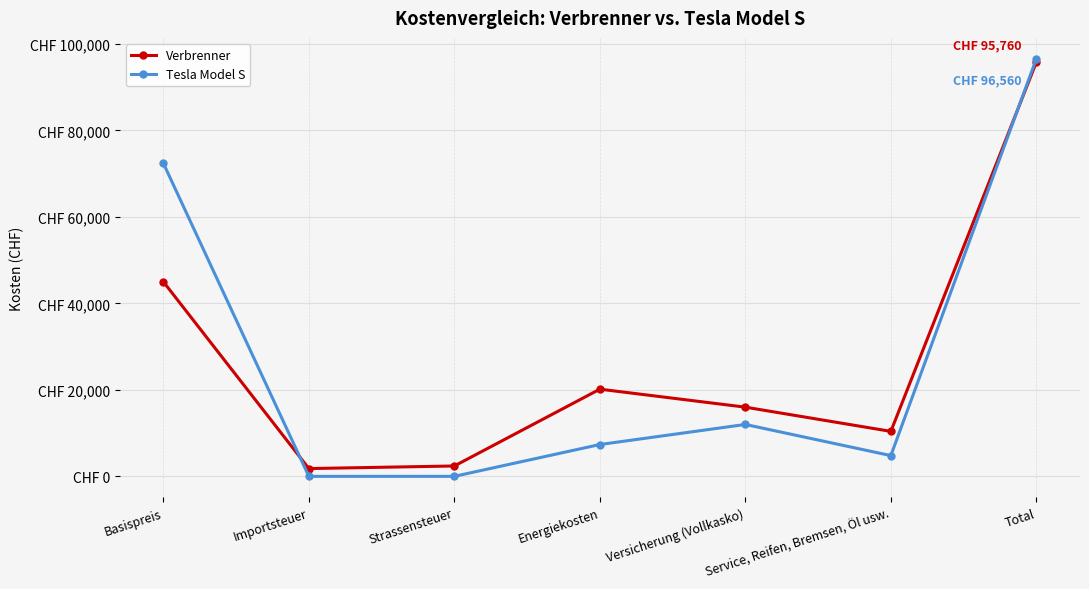

Is this an area chart (filled region under the line)?

No